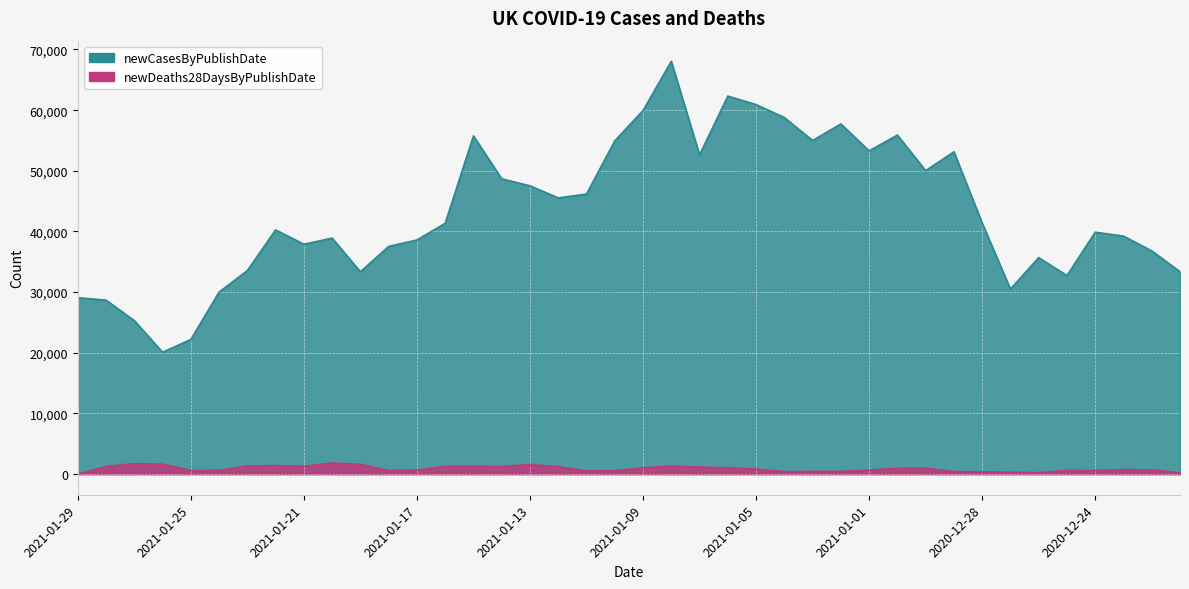

Which category has the lowest value in the newDeaths28DaysByPublishDate series?

2021-01-29